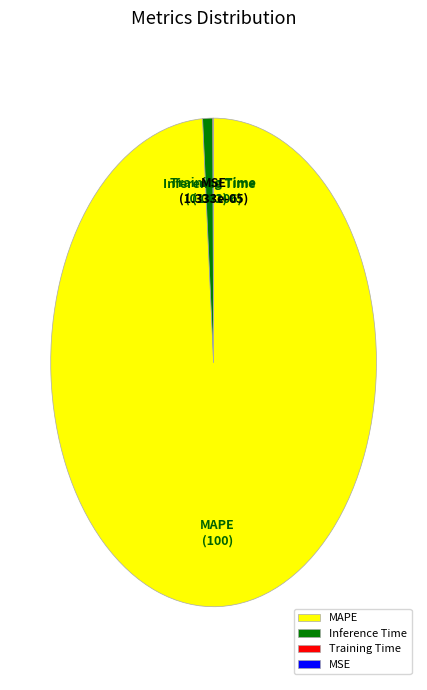

What is the largest slice in the pie chart?

MAPE